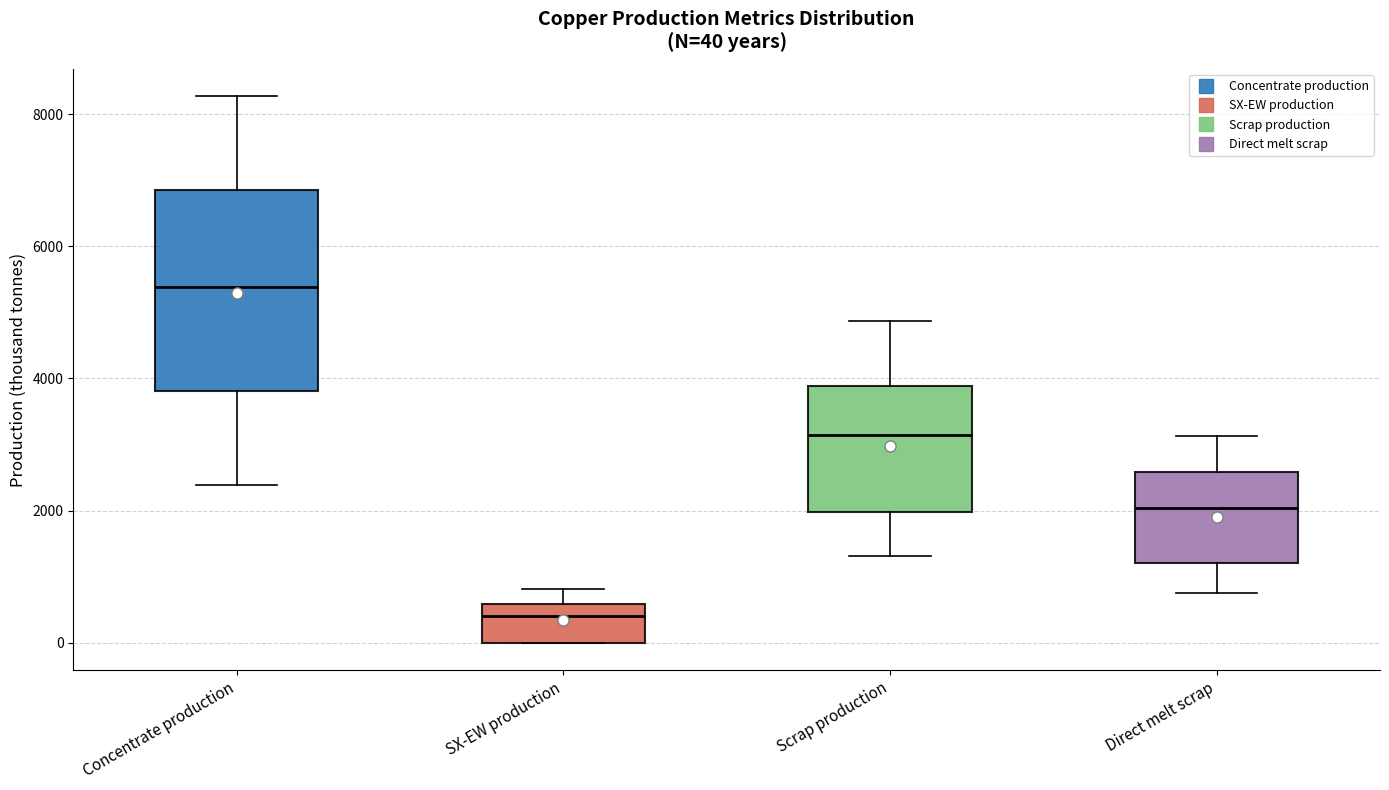

Which box is the tallest, from its lower edge to its upper edge?

Concentrate production